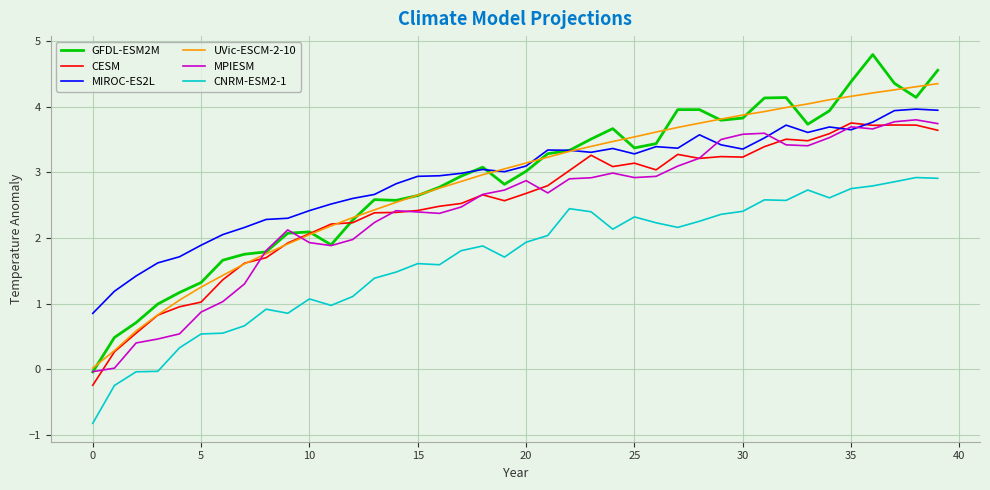

True or false: CNRM-ESM2-1 and CESM cross at least once.

False